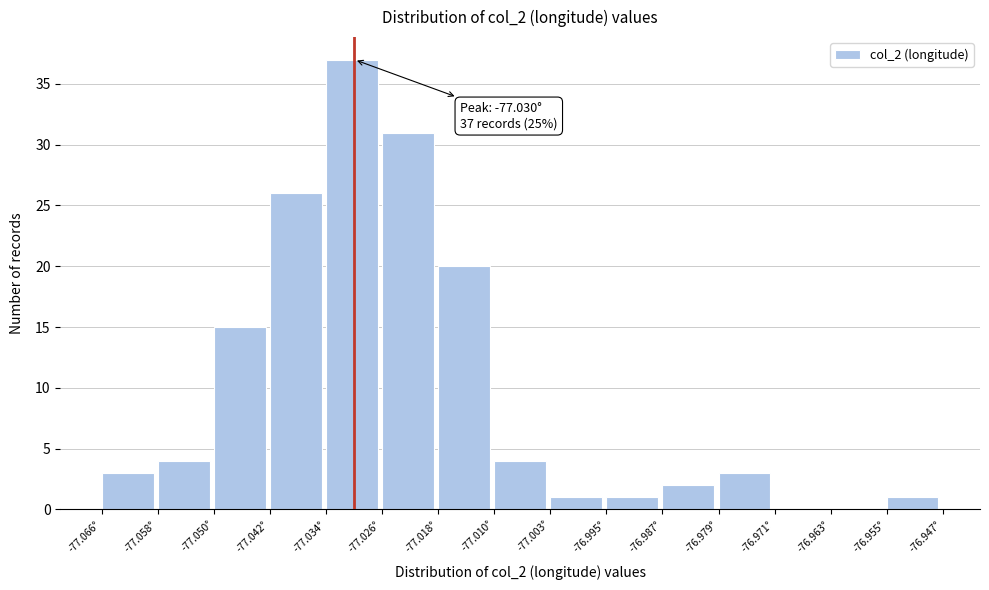

Which range on the x-axis has the tallest bar?

-77.034 to -77.026